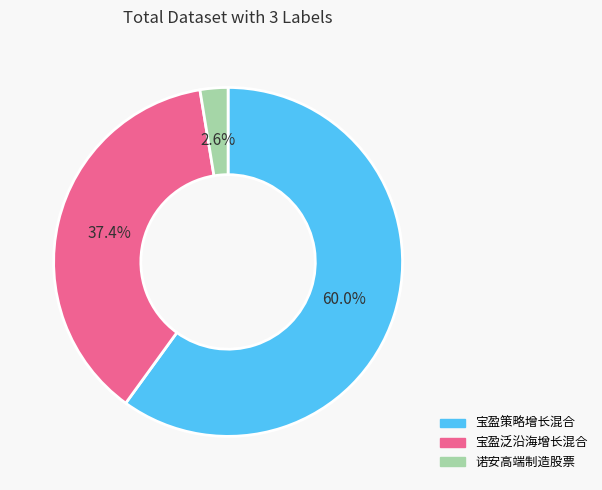

Which slice is the largest?

宝盈策略增长混合